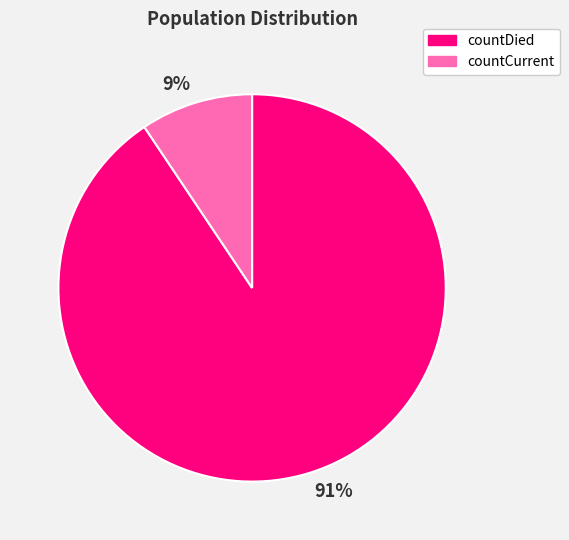

To the nearest percent, what is the average slice percentage?

50%